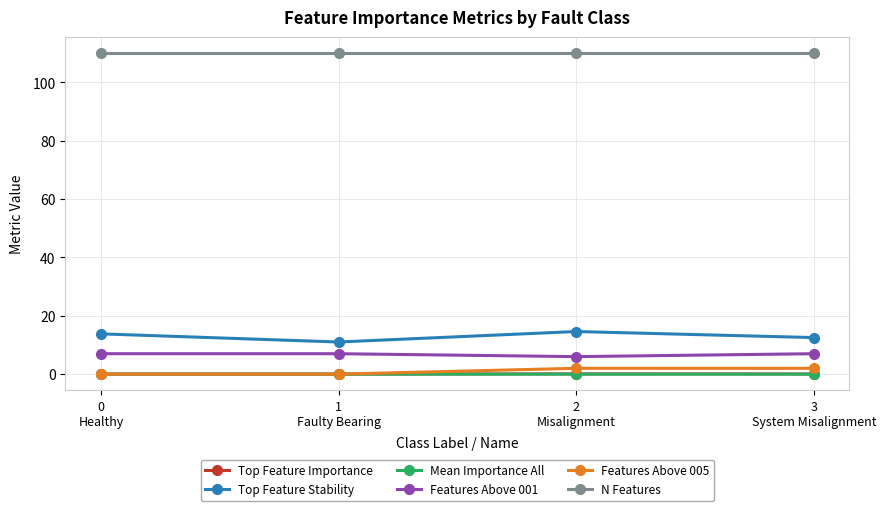

What is the value of the Features Above 001 point at the 3rd from the left?

6.0